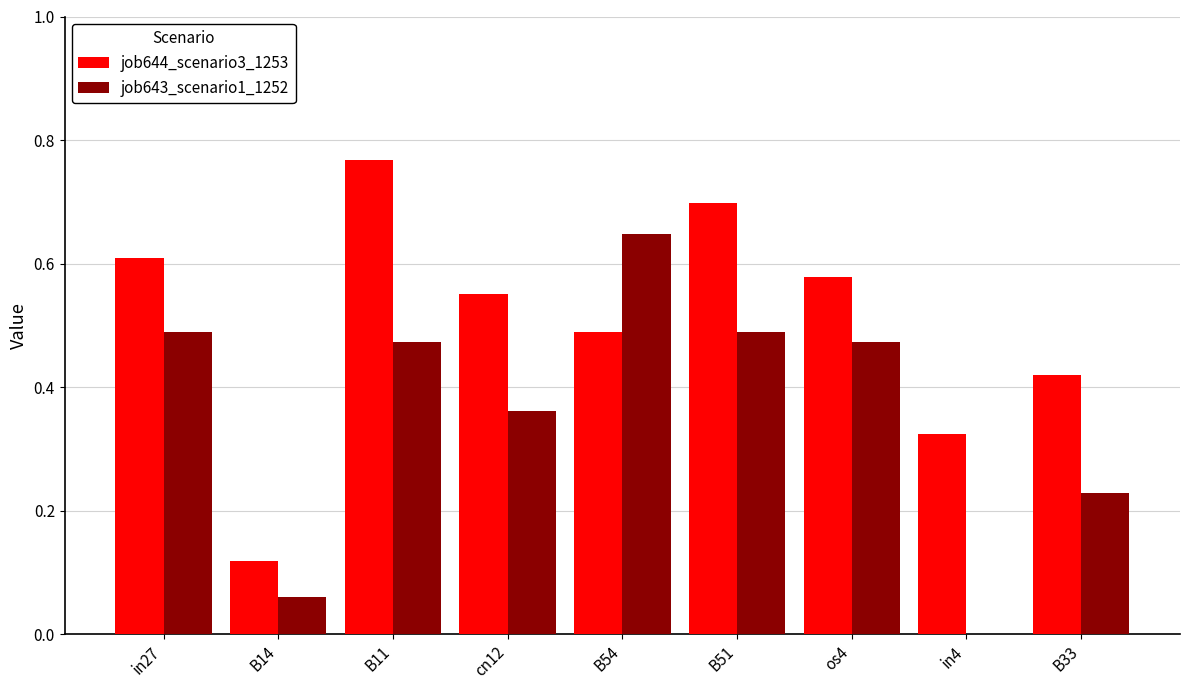

What is the sum of all job644_scenario3_1253 values?

4.6